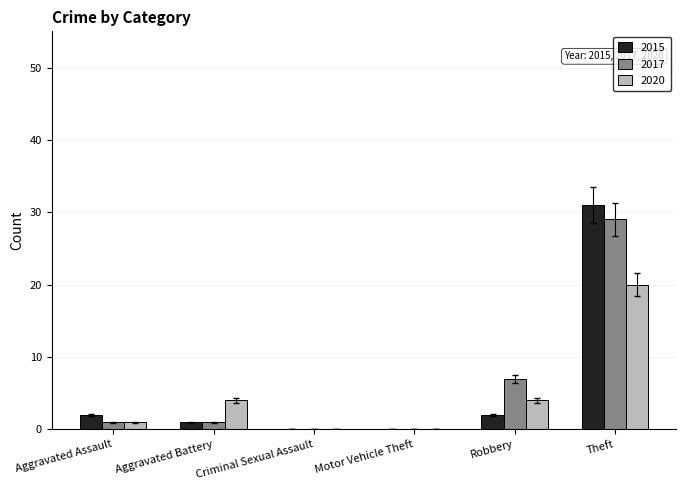

Between Motor Vehicle Theft and Theft, which series saw the biggest shift?

2015